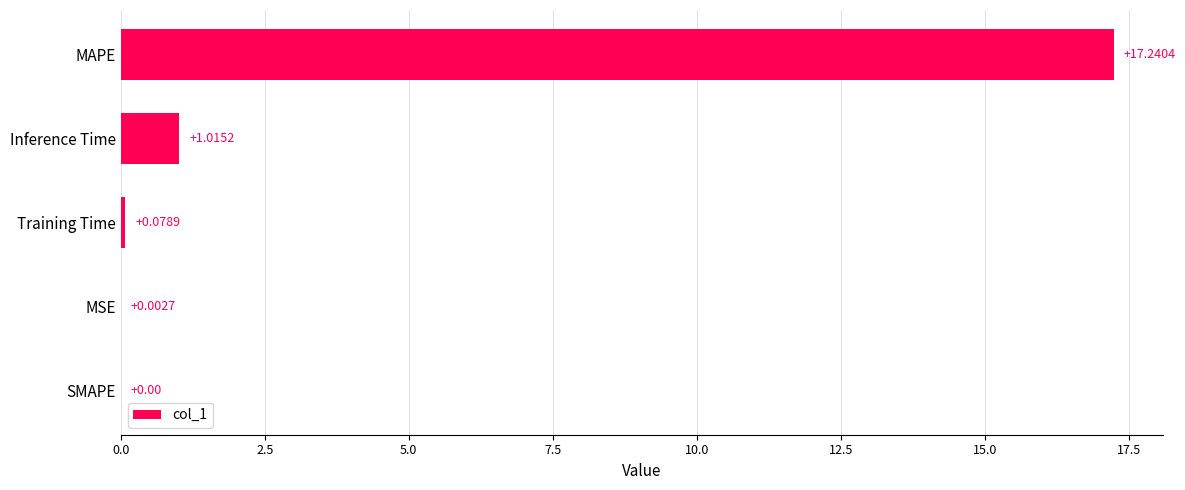

What is the ratio of the value at MAPE to the value at Inference Time?

17.0